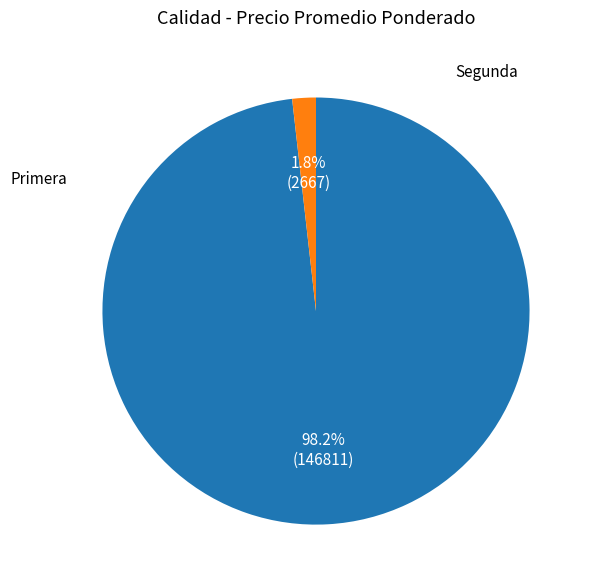

Is there any slice that represents more than half of the pie?

Yes